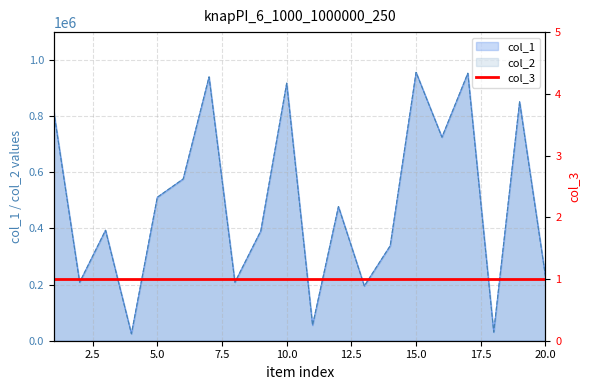

Reading left to right, list all the values displayed in this chart.

col_1: 816869	208321	393836	24782	511297	576439	940370	208326	391301	917937	55293	478128	195314	338322	956487	725392	953293	30763	851530	229177
col_2: 816869	208321	393836	24782	511297	576439	940370	208326	391301	917937	55293	478128	195314	338322	956487	725392	953293	30763	851530	229177